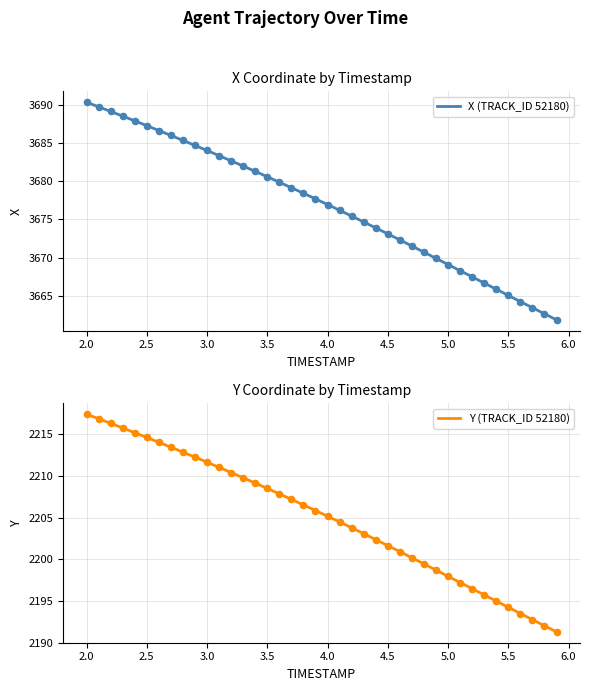

What are all the series names shown in the legend?

X (TRACK_ID 52180), Y (TRACK_ID 52180)